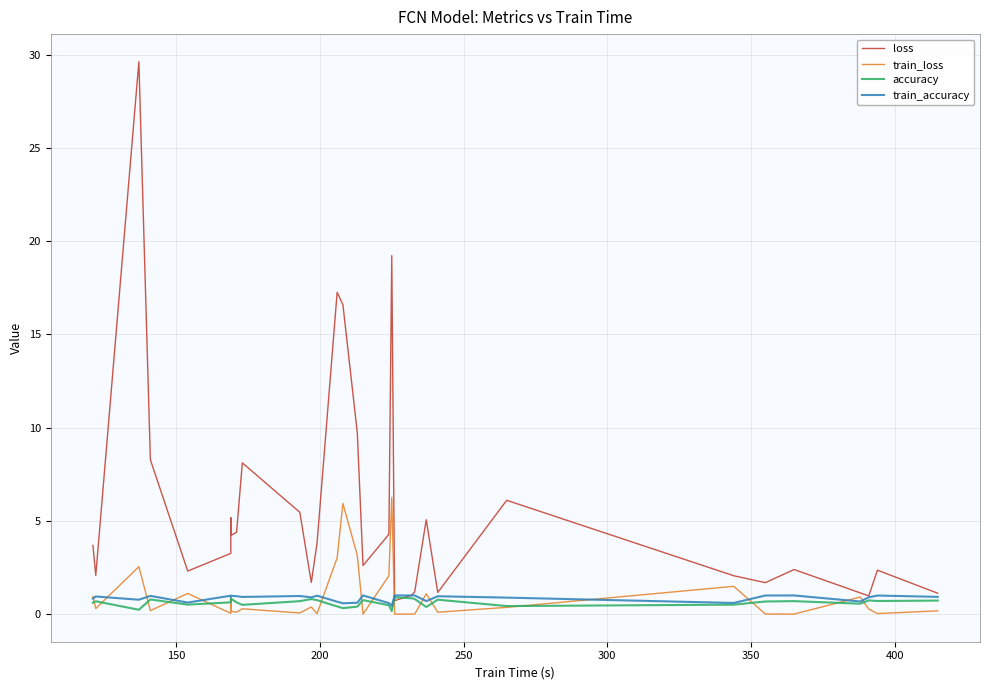

What is the difference between the highest and lowest values at 150?

1.8